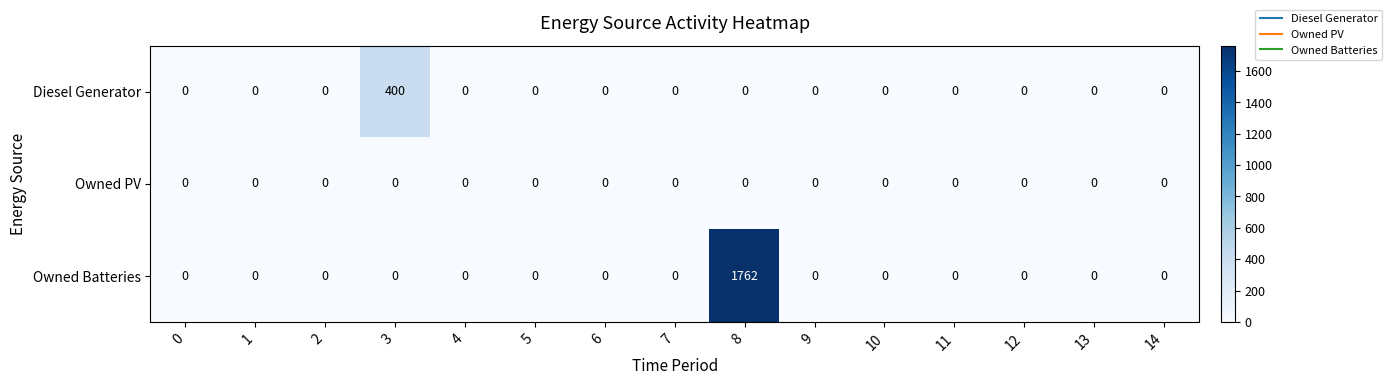

Rank the series by their average value, from highest to lowest.

Owned Batteries, Diesel Generator, Owned PV